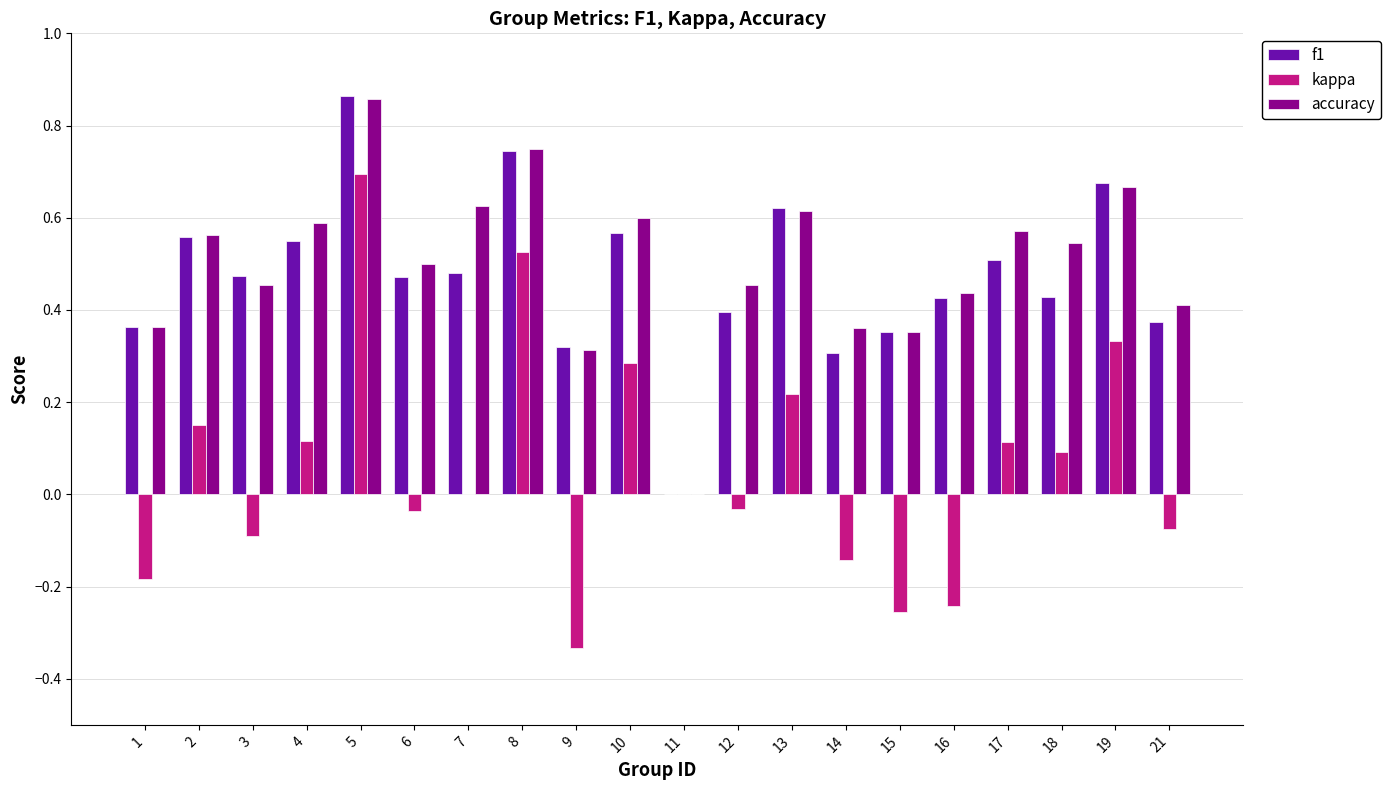

At which label does f1 reach its peak?

5